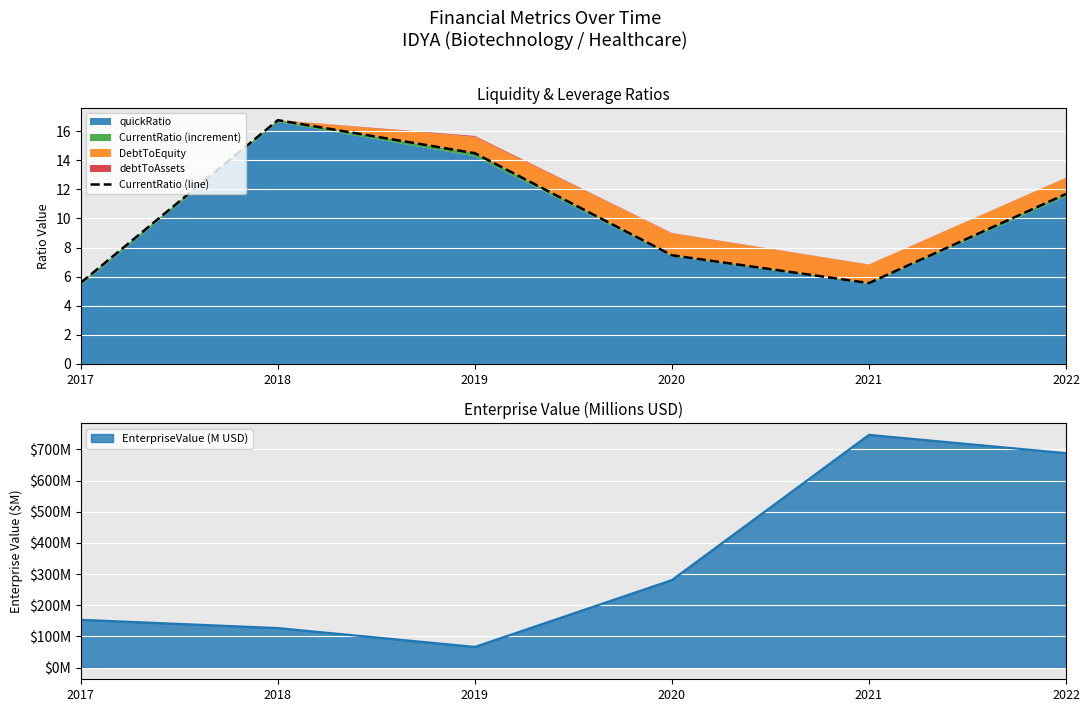

At which label is the value closest to 11?

2022